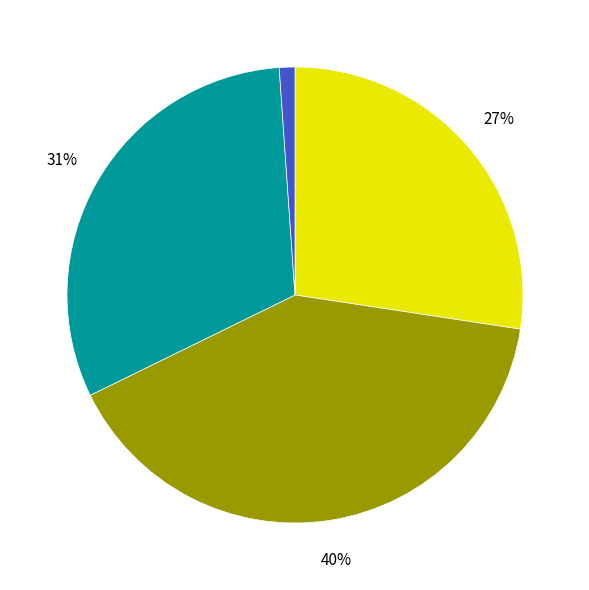

To the nearest percent, what is the difference between the largest and smallest slice percentages?

39%